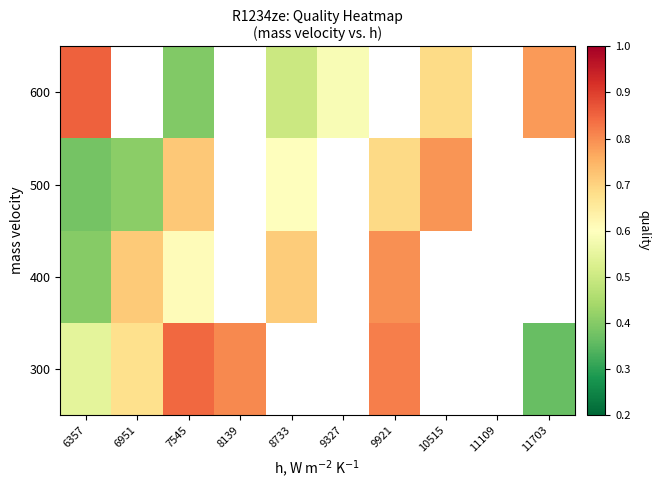

How many values in the 300 series exceed 0?

6